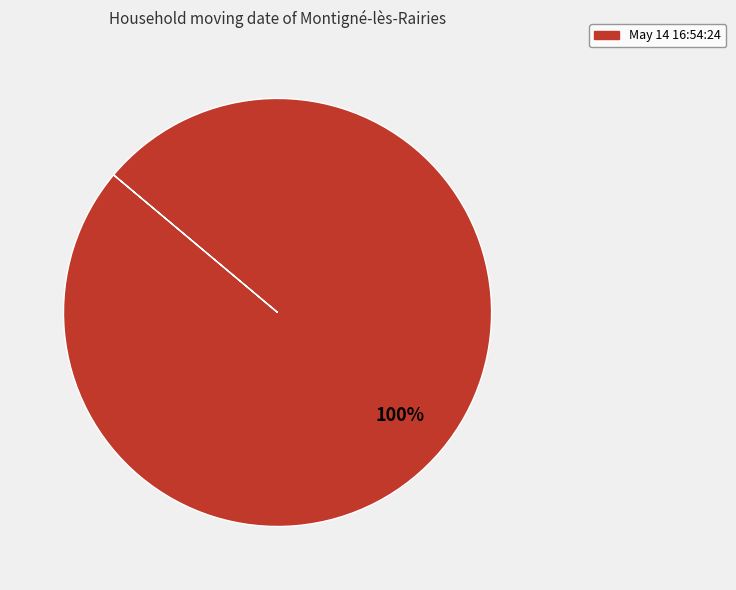

Is there any slice that represents more than half of the pie?

Yes